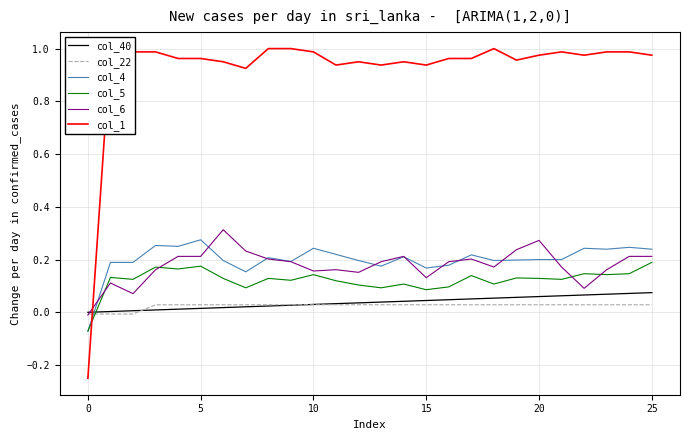

After their last crossing, which series has the higher values: col_22 or col_4?

col_4